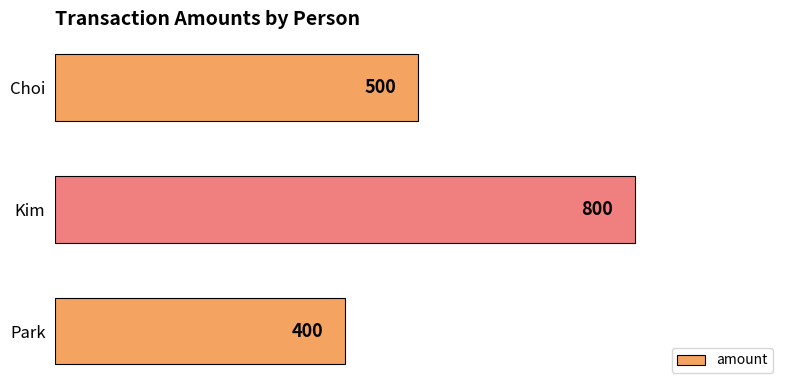

What is the ratio of the value at Choi to the value at Kim?

0.6